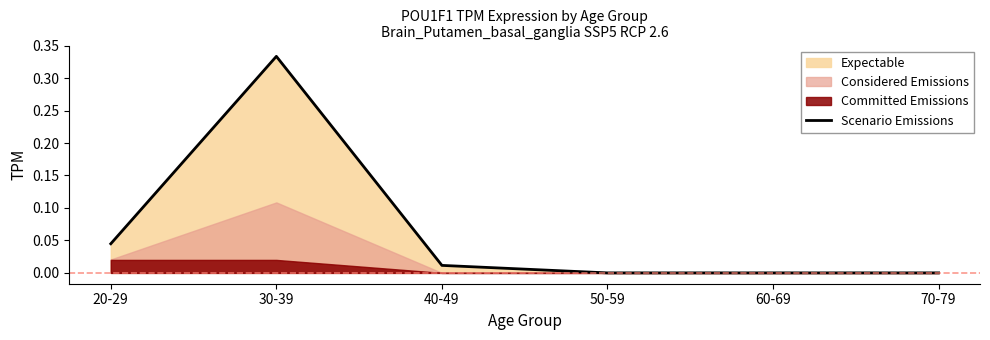

How many lines are shown in the chart?

1